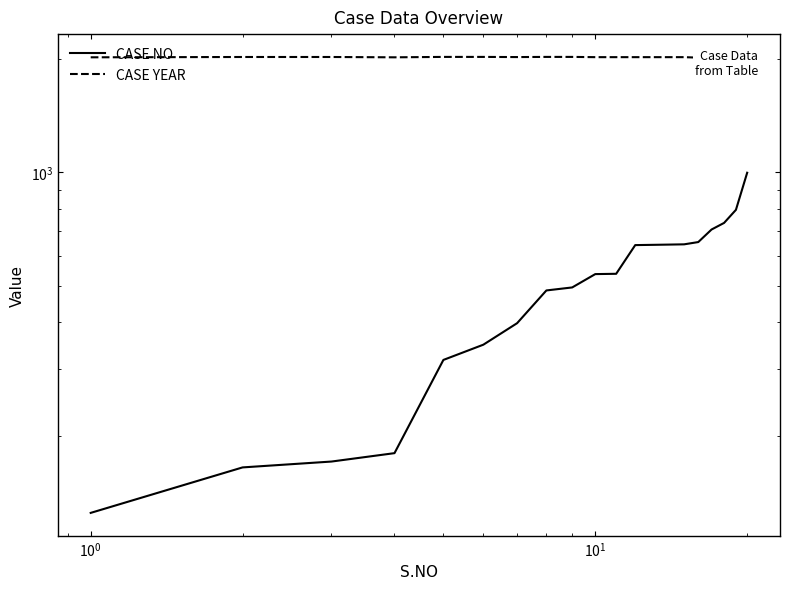

Which series has the largest total across all categories?

CASE YEAR